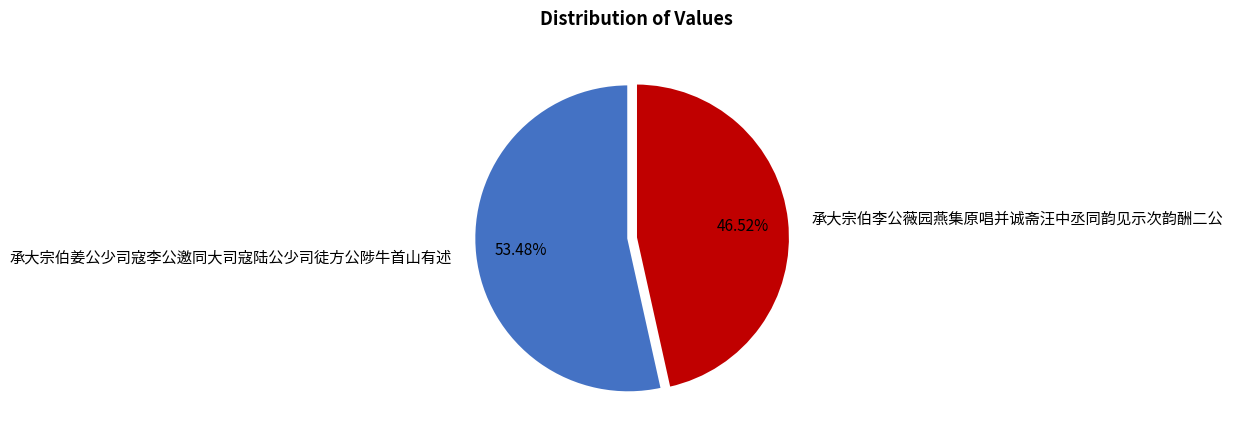

Do 承大宗伯李公薇园燕集原唱并诚斋汪中丞同韵见示次韵酬二公 and 承大宗伯姜公少司寇李公邀同大司寇陆公少司徒方公陟牛首山有述 together represent more than half of the pie?

Yes